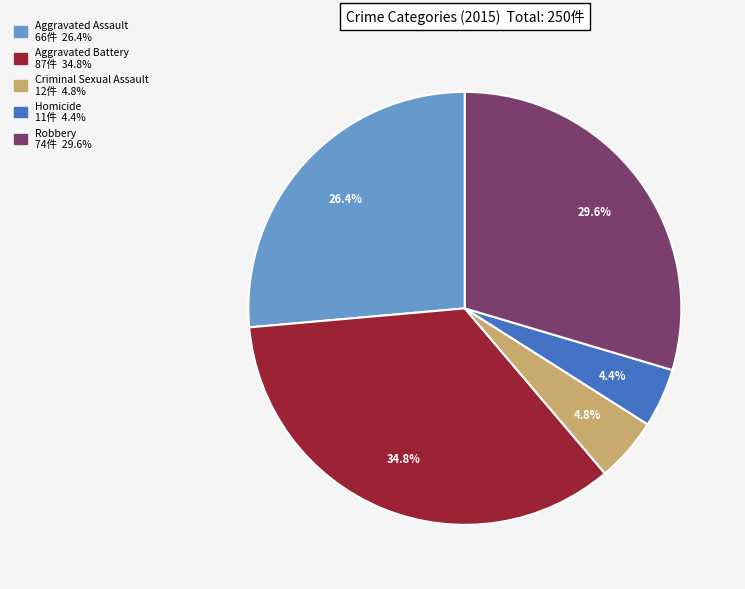

Which slice is the largest?

Aggravated Battery